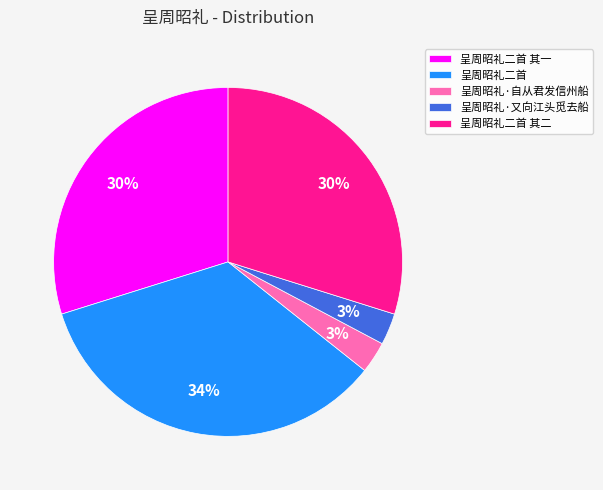

Do 呈周昭礼二首 其一 and 呈周昭礼·自从君发信州船 together represent more than half of the pie?

No